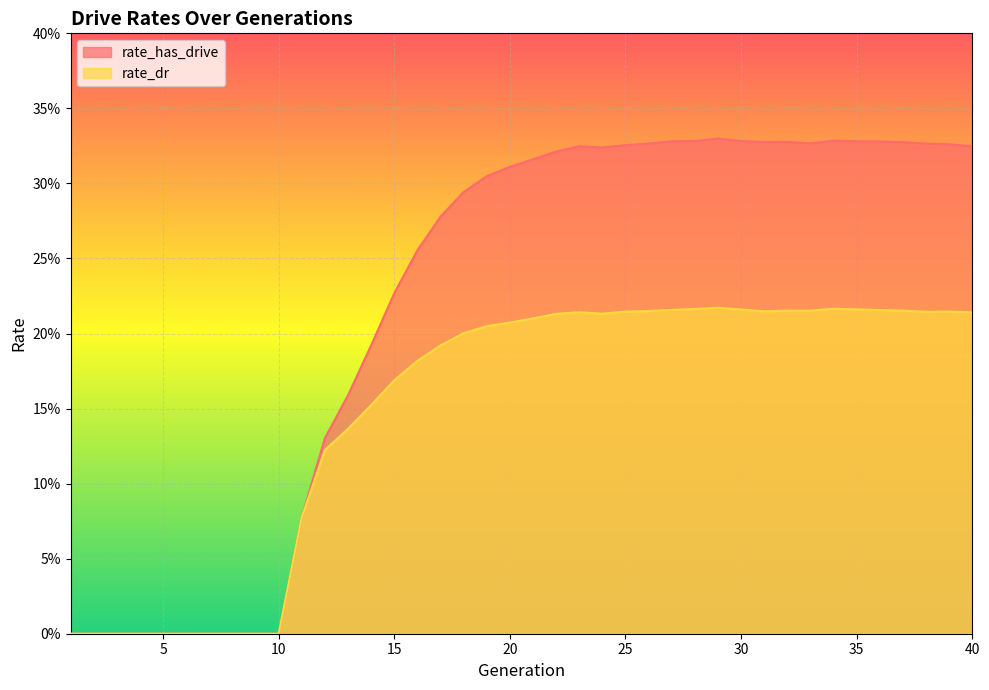

What is the maximum value shown in the chart?

0.3